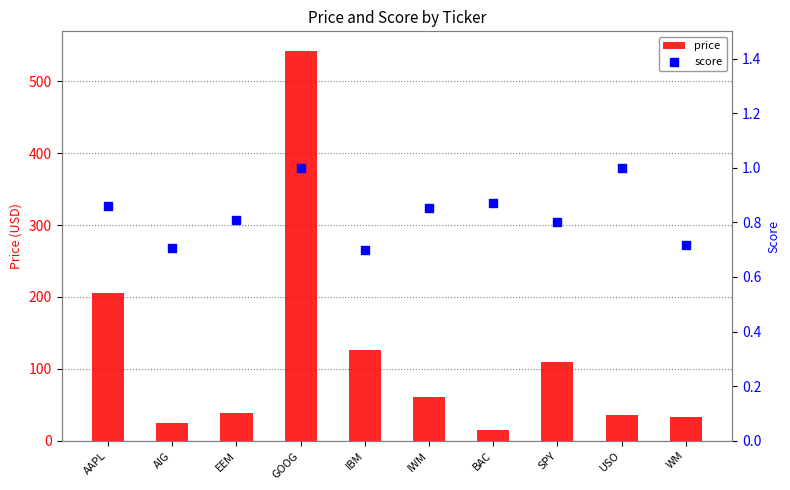

What is the total value across all series at USO?

37.5